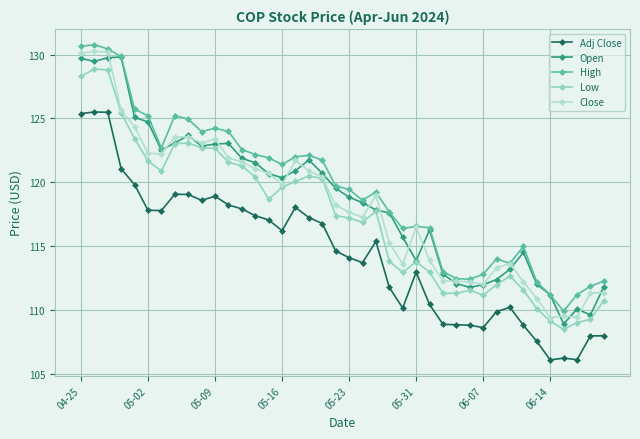

What is the smallest value displayed?

106.1